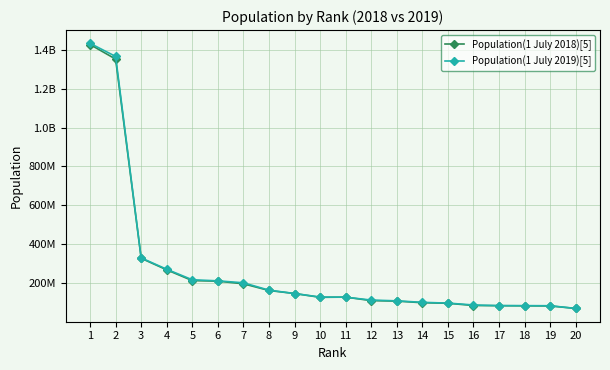

Is this an area chart (filled region under the line)?

No